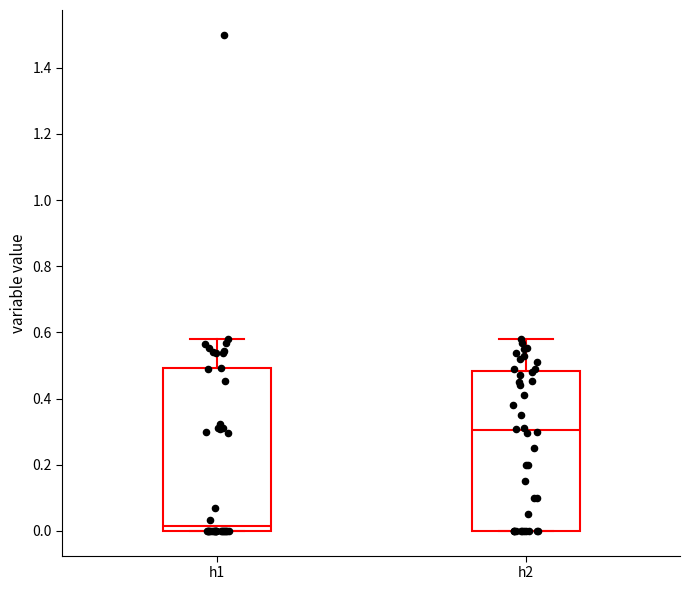

Which box's median line is the highest?

h2